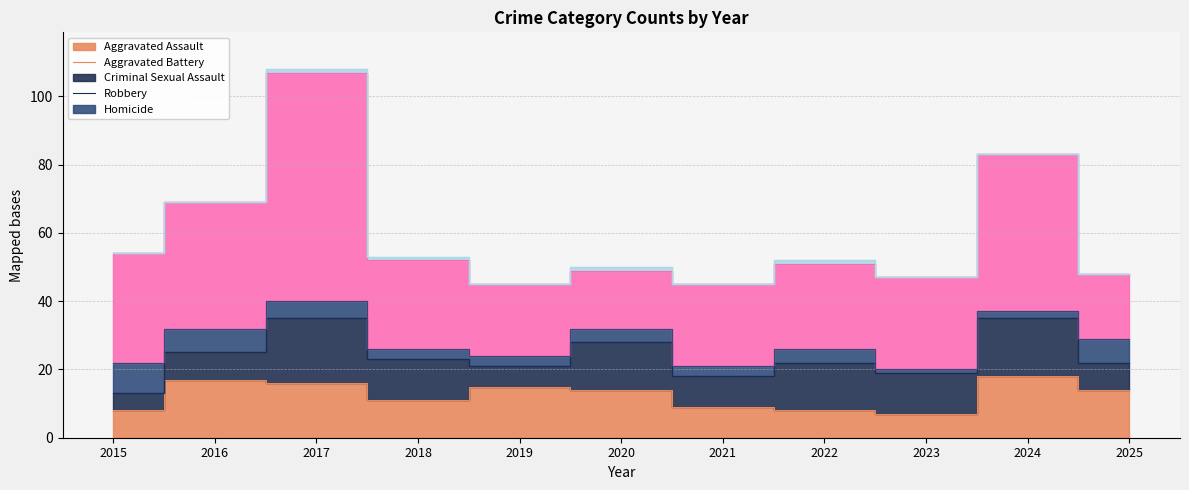

Which has a higher value, 2018 or 2023?

2018